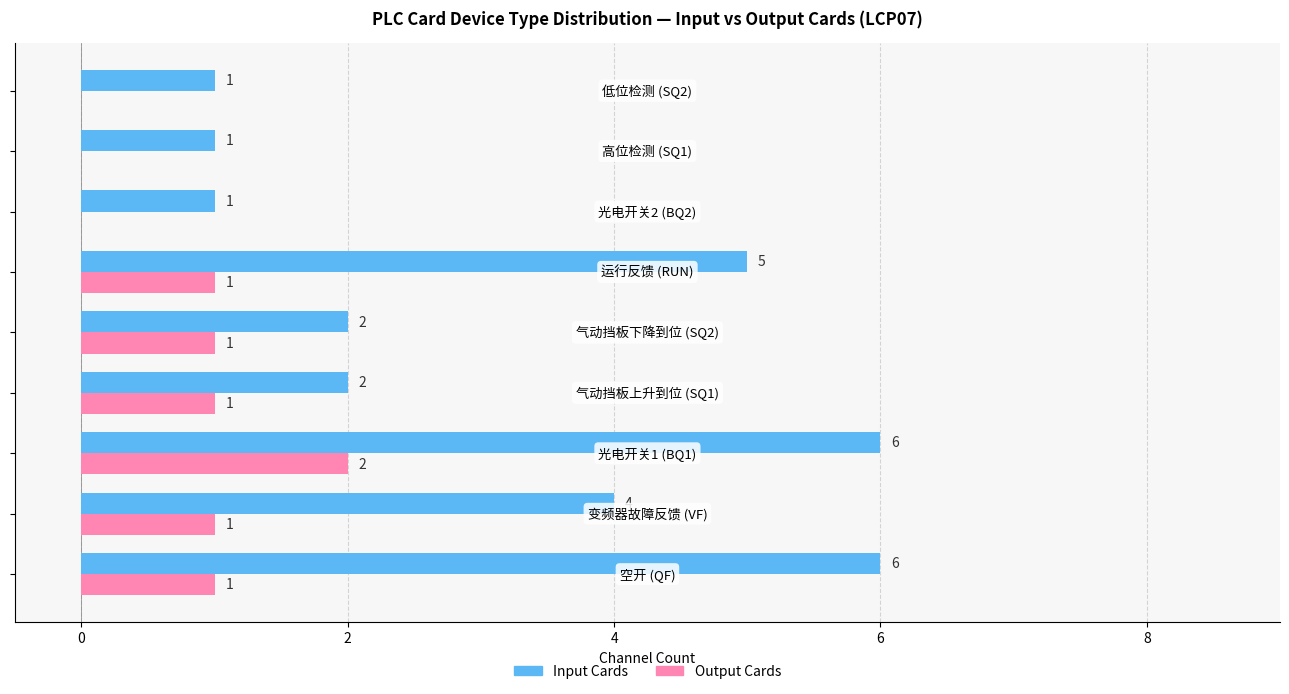

How many Output Cards values are between 0 and 1?

8